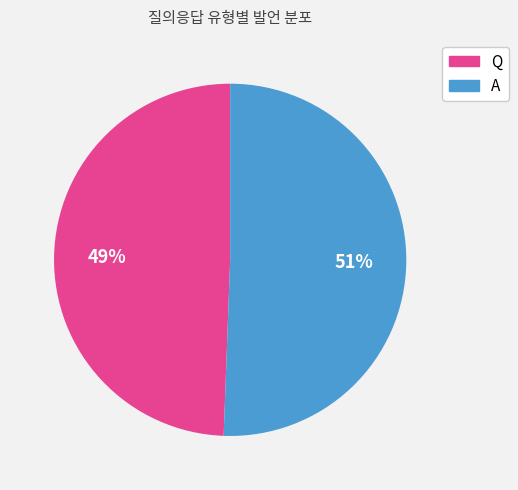

What is the largest slice in the pie chart?

A